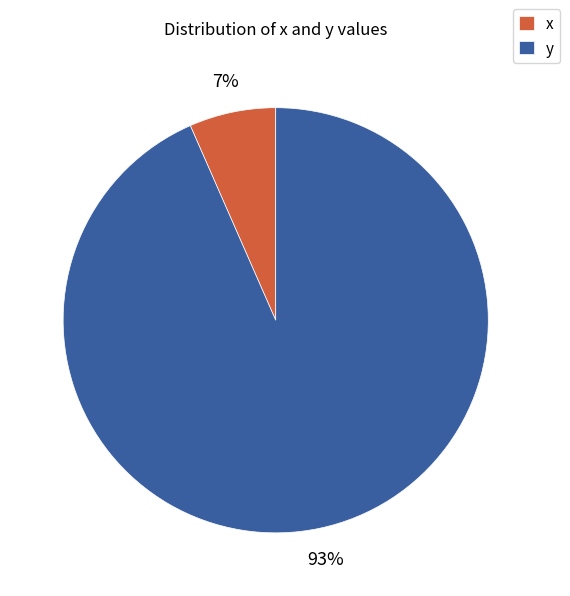

Does any single category account for the majority?

Yes